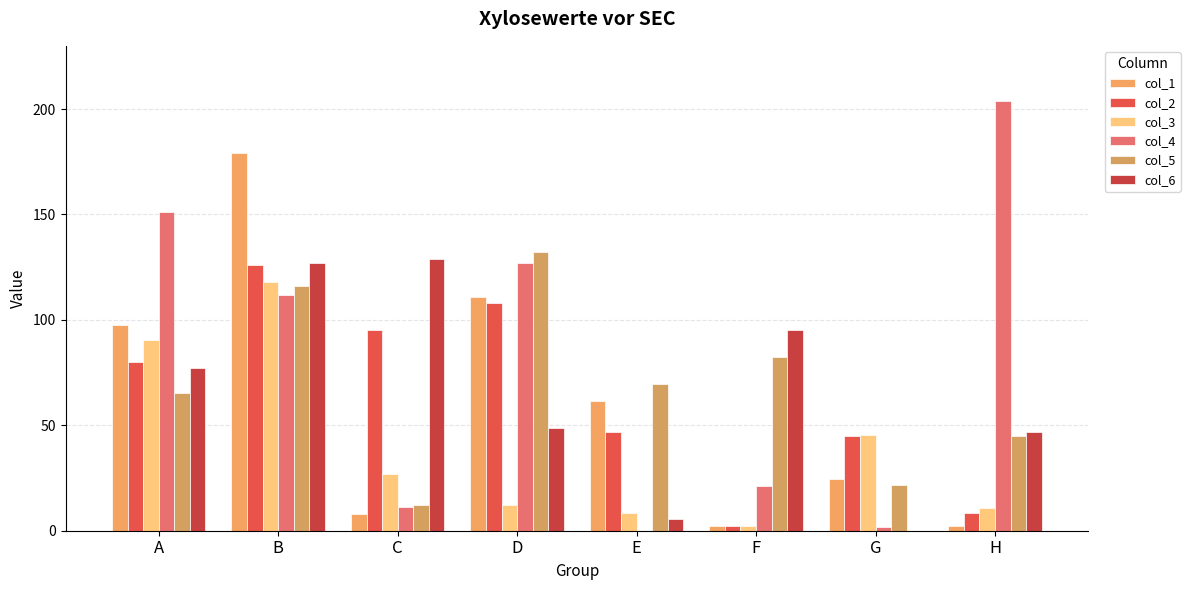

Which series has the largest total across all categories?

col_4